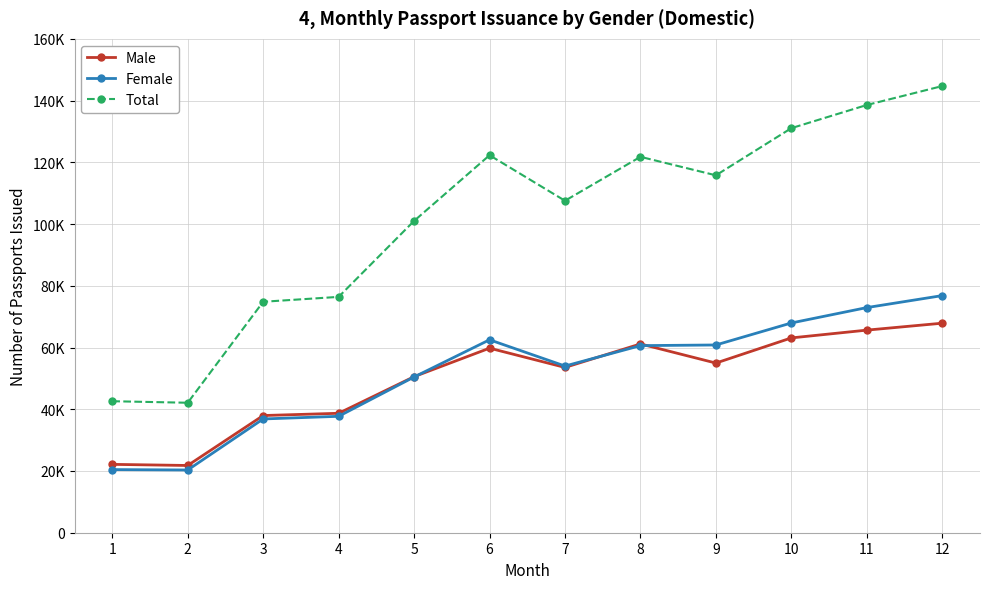

What is the value of the Male point at the 6th from the left?

59790